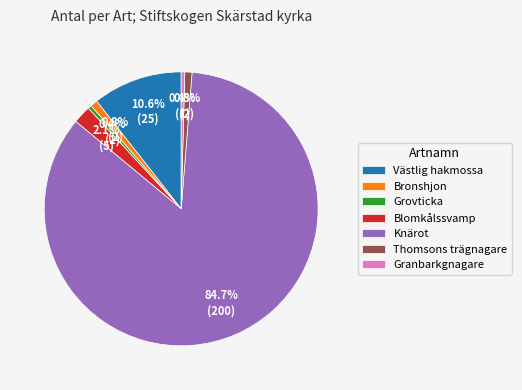

How many slices are in this pie chart?

7